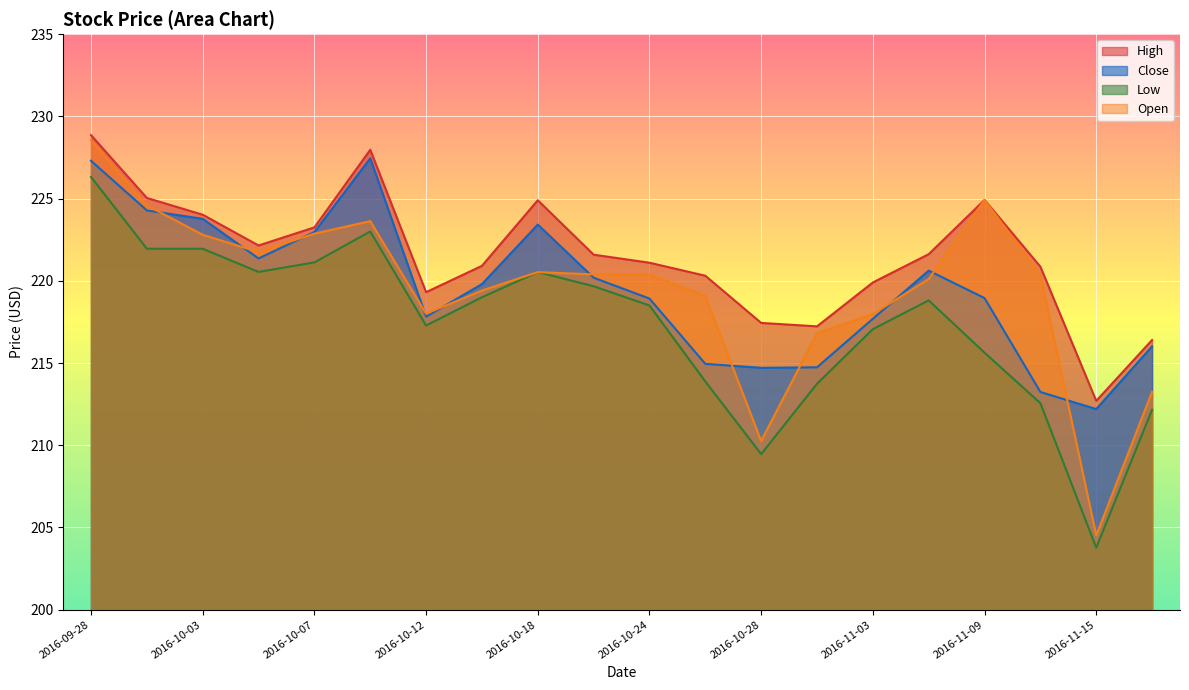

Does the chart display data point markers on the line(s)?

No